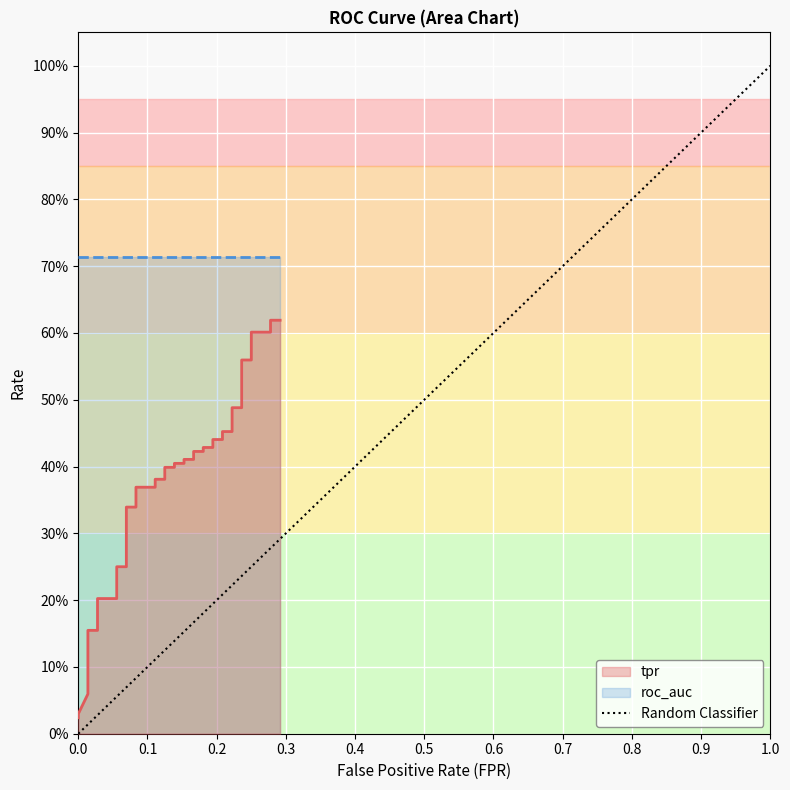

Reading left to right, what are all the values shown in this chart?

0.0	0.0	0.1	0.1	0.1	0.1	0.2	0.2	0.2	0.2	0.2	0.2	0.3	0.3	0.4	0.4	0.4	0.4	0.4	0.4	0.4	0.4	0.4	0.4	0.4	0.4	0.4	0.4	0.4	0.4	0.5	0.5	0.5	0.5	0.6	0.6	0.6	0.6	0.6	0.6